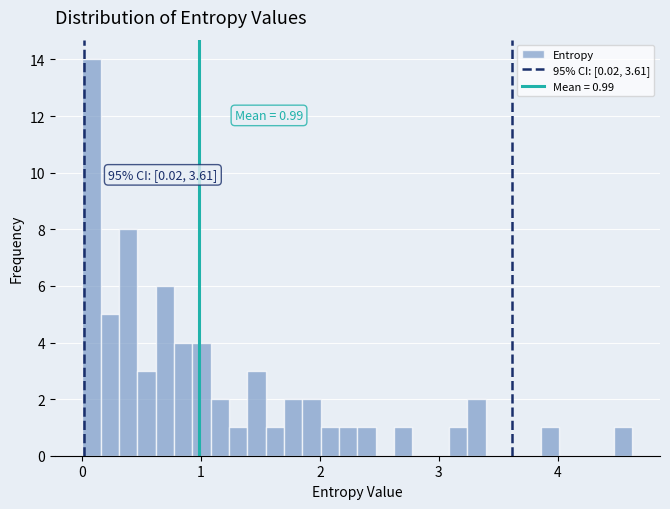

Read against the x-axis, roughly where is the centre of the tallest bar?

0.1